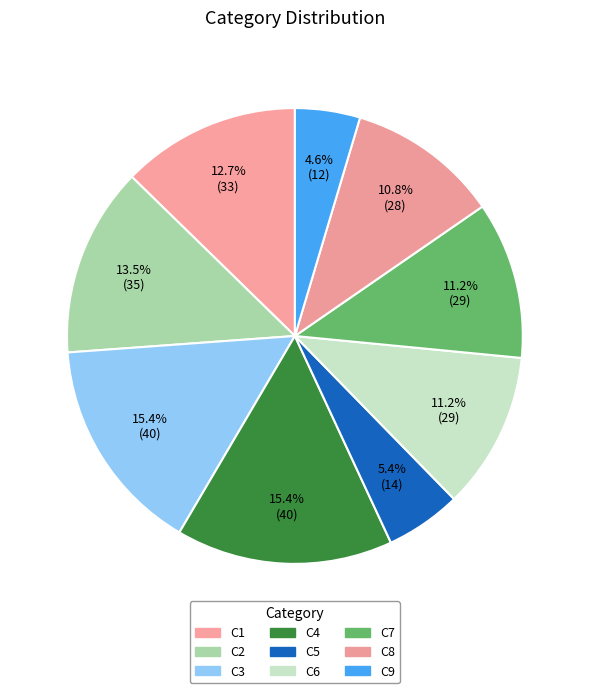

How many slices are in this pie chart?

9